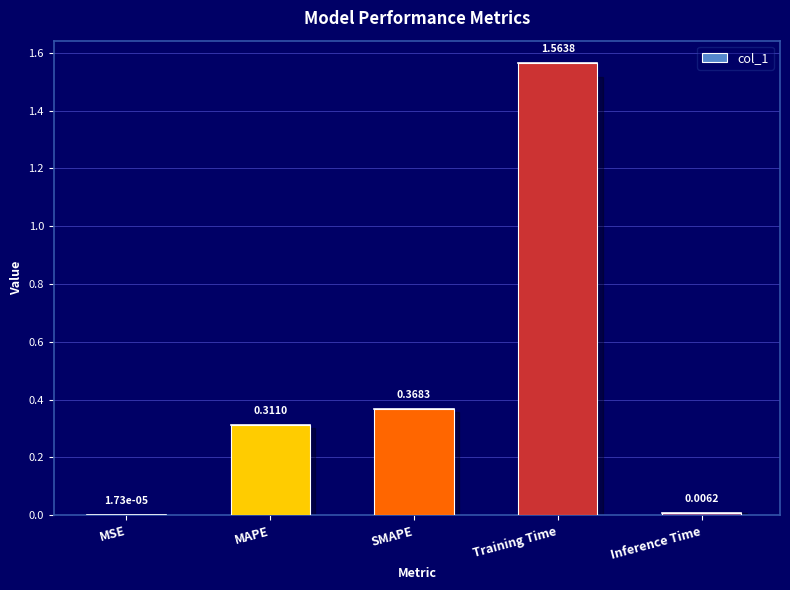

What is the change in value from MSE to MAPE?

+0.3